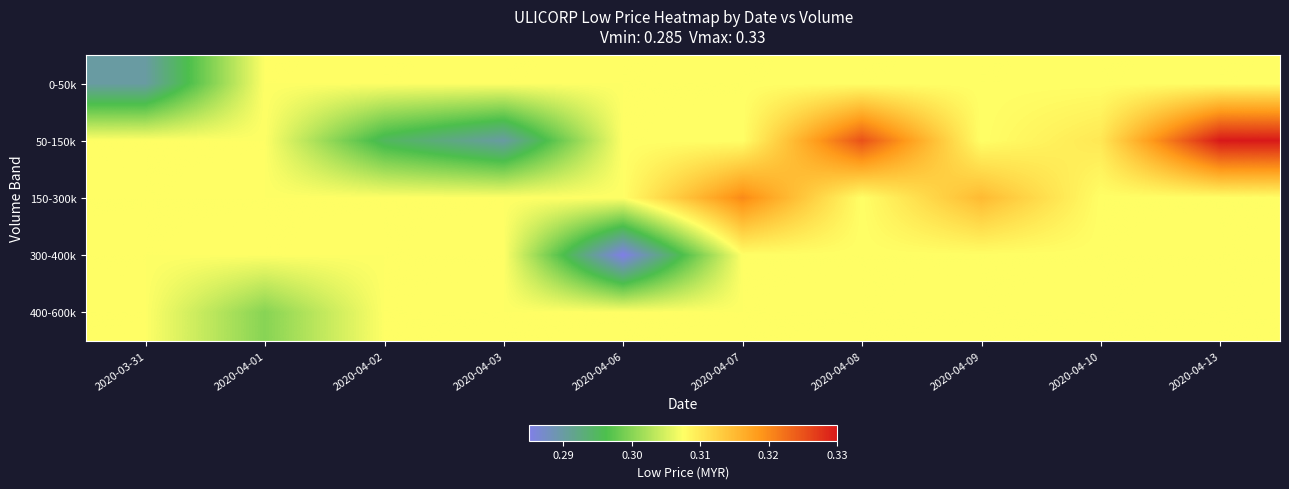

Between 2020-04-10 and 2020-04-03, which is larger?

2020-04-10